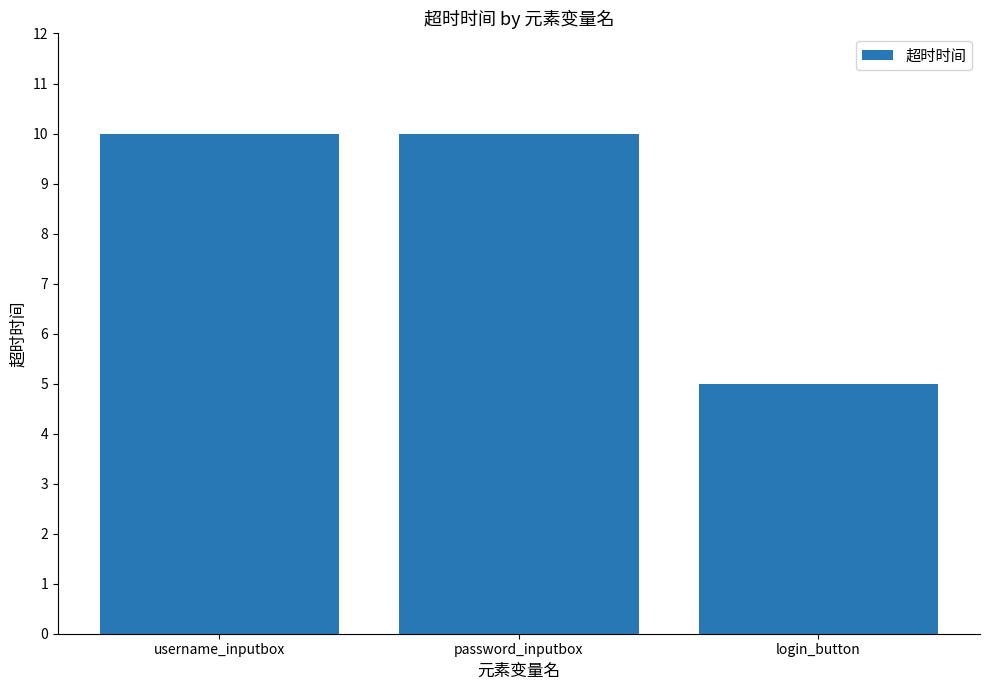

Count the number of data series in this chart.

1